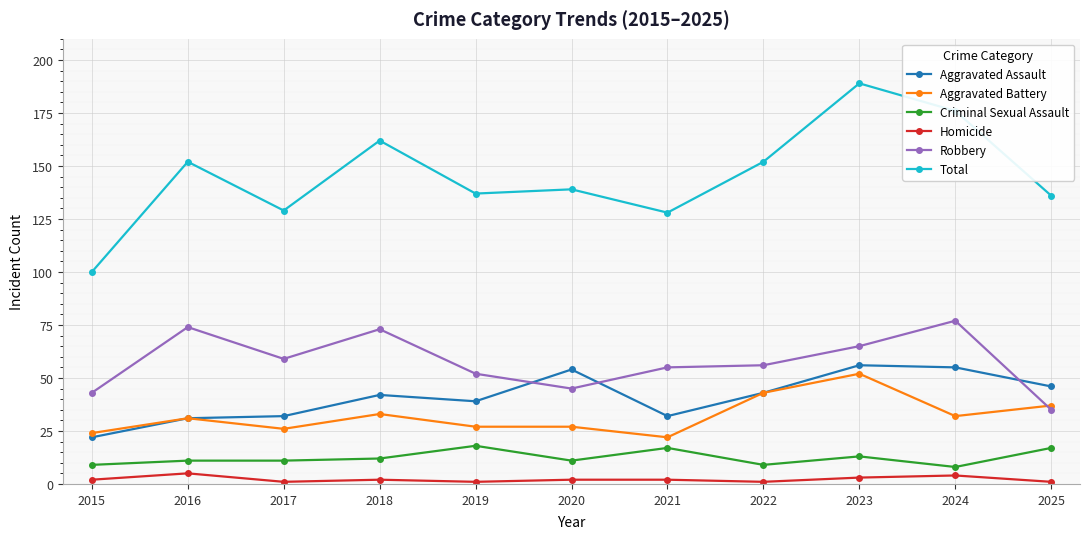

True or false: Aggravated Battery and Robbery intersect in this chart.

True